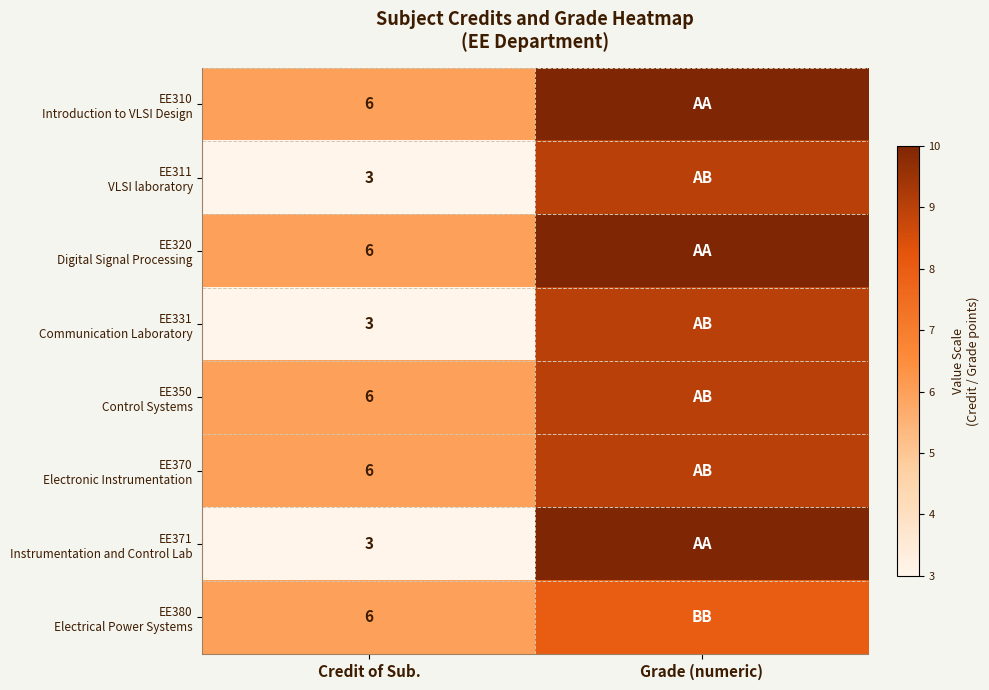

At Grade (numeric), list the series in order from smallest to largest.

EE380 Electrical Power Systems, EE311 VLSI laboratory, EE331 Communication Laboratory, EE350 Control Systems, EE370 Electronic Instrumentation, EE310 Introduction to VLSI Design, EE320 Digital Signal Processing, EE371 Instrumentation and Control Lab